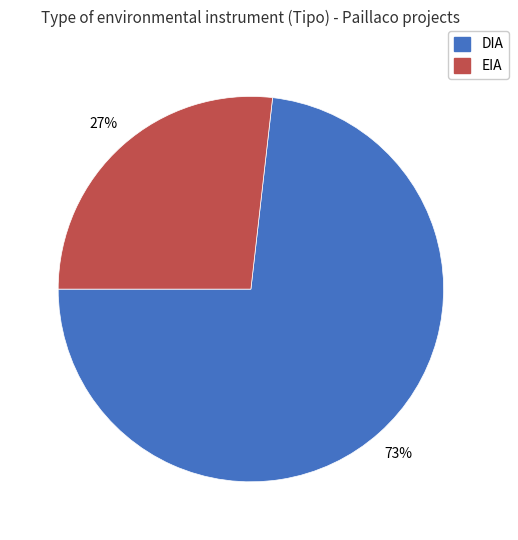

To the nearest percent, what is the difference between the EIA and DIA slice percentages?

46%